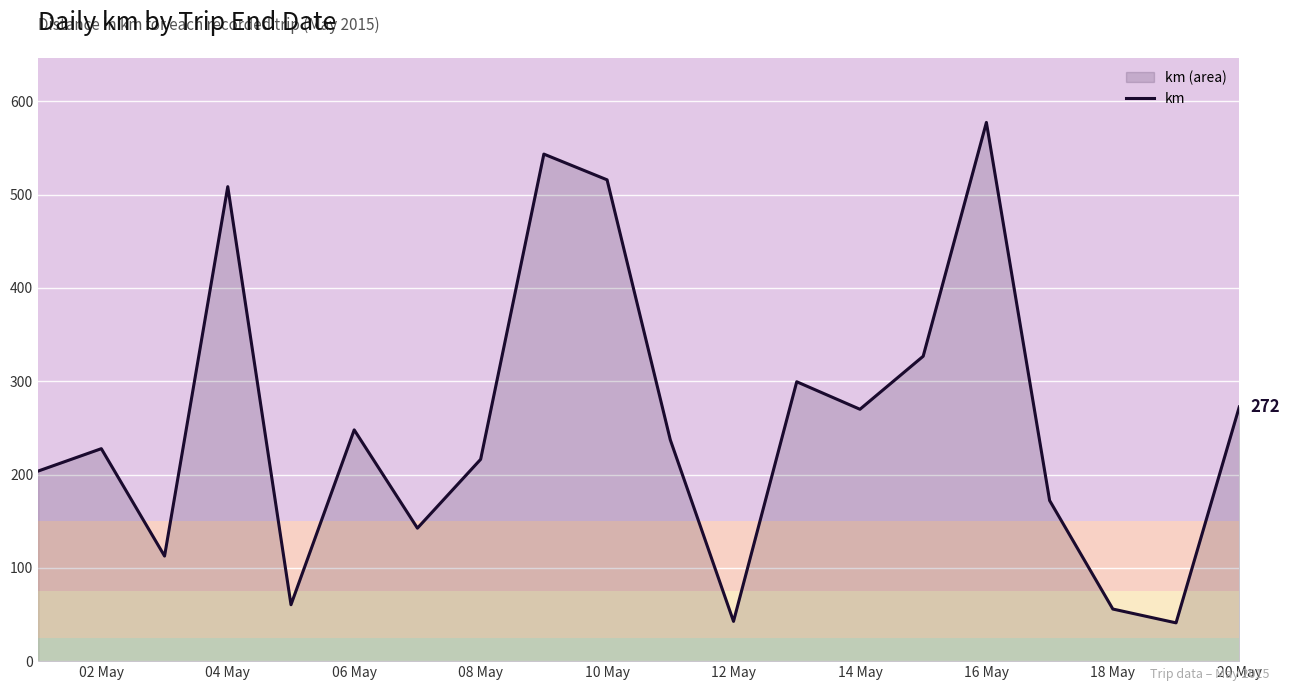

What is the difference between the maximum and minimum values?

536.4